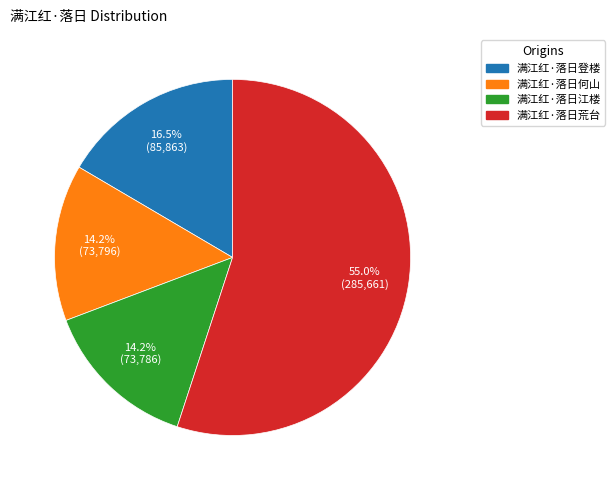

How many segments does this pie chart have?

4